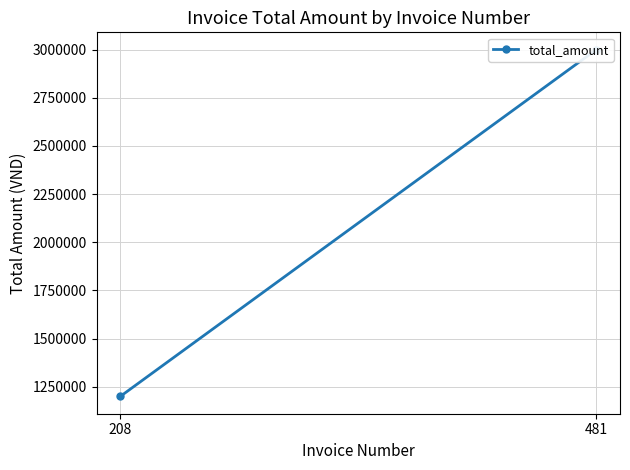

Reading left to right, extract all data points from this chart.

208=1200000	481=3000000